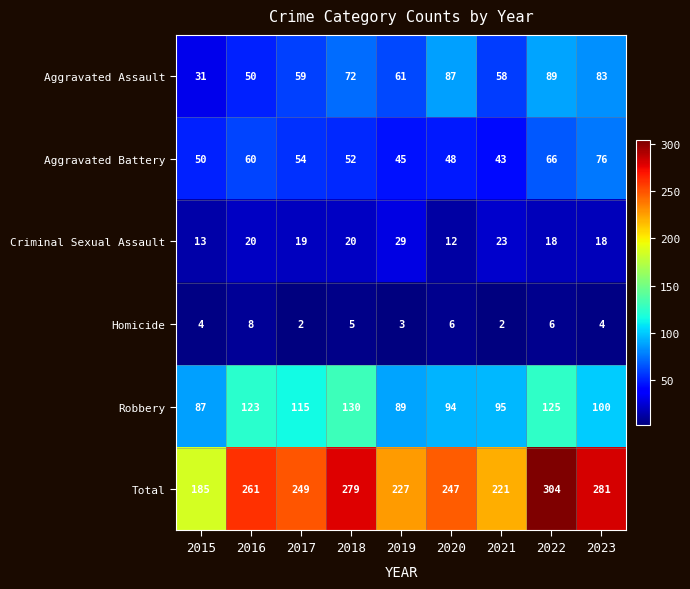

Rank the series by their maximum value, from highest to lowest.

Total, Robbery, Aggravated Assault, Aggravated Battery, Criminal Sexual Assault, Homicide